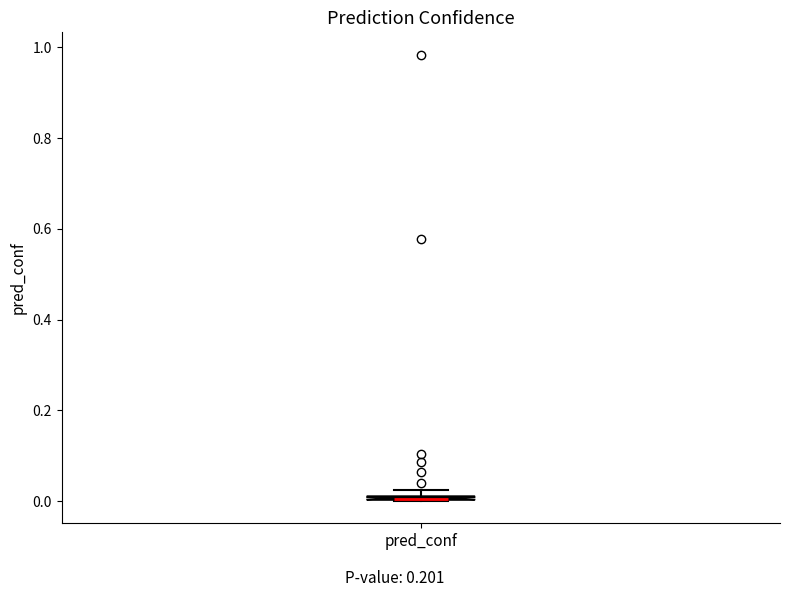

Where is the lower edge of the box for pred_conf on the y-axis? The values are not printed on the chart, so give them approximately, as read against the axis.

0.00